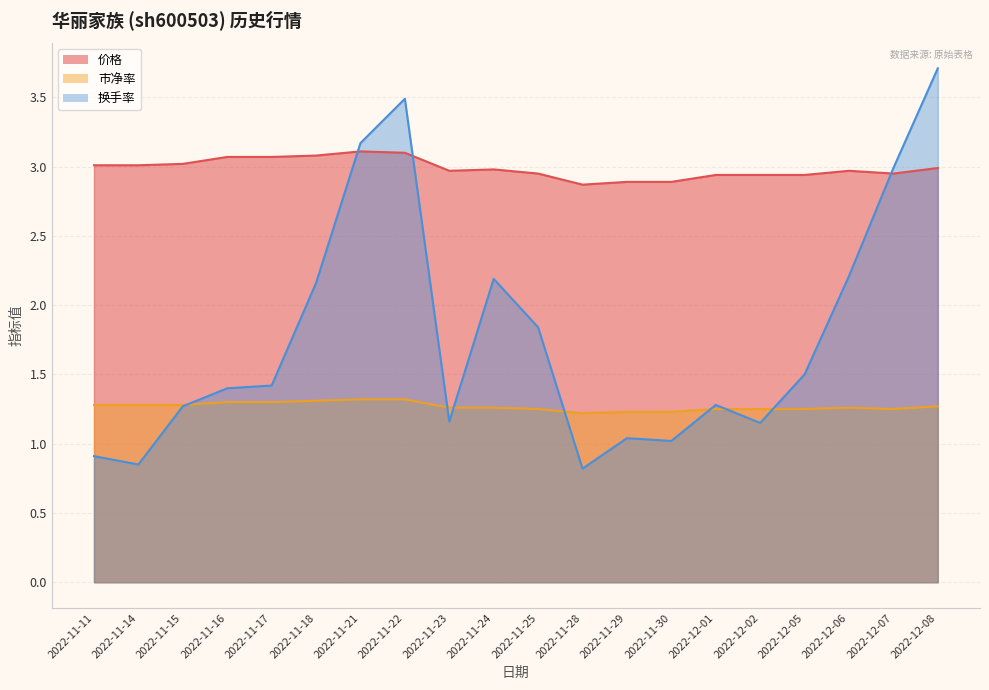

At which category does 市净率 reach its first local valley?

2022-11-28